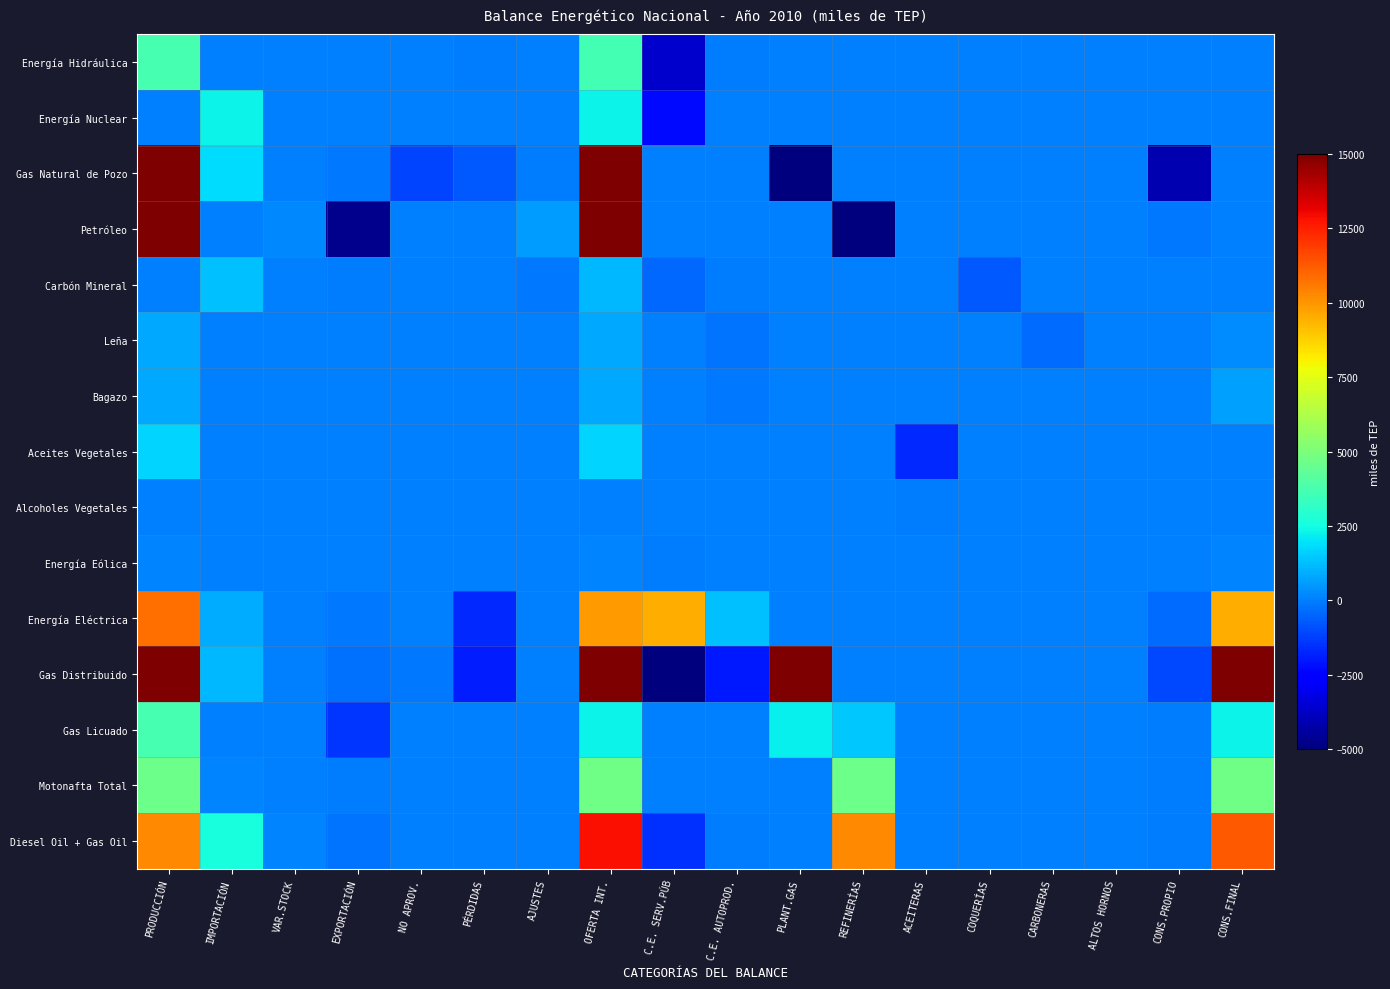

Reading left to right, transcribe all the data shown in this chart.

Energía Hidráulica: PRODUCCIÓN=3680.5	IMPORTACIÓN=0.0	VAR.STOCK=0.0	EXPORTACIÓN=0.0	NO APROV.=0.0	PÉRDIDAS=-36.4	AJUSTES=0.0	OFERTA INT.=3644.0	C.E. SERV.PÚB=-3636.3	C.E. AUTOPROD.=-7.8	PLANT.GAS=0.0	REFINERÍAS=0.0	ACEITERAS=0.0	COQUERÍAS=0.0	CARBONERAS=0.0	ALTOS HORNOS=0.0	CONS.PROPIO=0.0	CONS.FINAL=0.0
Energía Nuclear: PRODUCCIÓN=0.0	IMPORTACIÓN=2283.0	VAR.STOCK=0.0	EXPORTACIÓN=0.0	NO APROV.=0.0	PÉRDIDAS=0.0	AJUSTES=0.0	OFERTA INT.=2282.7	C.E. SERV.PÚB=-2282.7	C.E. AUTOPROD.=0.0	PLANT.GAS=0.0	REFINERÍAS=0.0	ACEITERAS=0.0	COQUERÍAS=0.0	CARBONERAS=0.0	ALTOS HORNOS=0.0	CONS.PROPIO=0.0	CONS.FINAL=0.0
Gas Natural de Pozo: PRODUCCIÓN=41501.0	IMPORTACIÓN=1826.8	VAR.STOCK=0.0	EXPORTACIÓN=-132.9	NO APROV.=-1148.9	PÉRDIDAS=-753.3	AJUSTES=-37.0	OFERTA INT.=41255.6	C.E. SERV.PÚB=0.0	C.E. AUTOPROD.=0.0	PLANT.GAS=-37116.4	REFINERÍAS=0.0	ACEITERAS=0.0	COQUERÍAS=0.0	CARBONERAS=0.0	ALTOS HORNOS=0.0	CONS.PROPIO=-4139.1	CONS.FINAL=0.0
Petróleo: PRODUCCIÓN=30437.3	IMPORTACIÓN=0.0	VAR.STOCK=173.0	EXPORTACIÓN=-4727.5	NO APROV.=0.0	PÉRDIDAS=0.0	AJUSTES=578.0	OFERTA INT.=26460.8	C.E. SERV.PÚB=0.0	C.E. AUTOPROD.=0.0	PLANT.GAS=0.0	REFINERÍAS=-26345.4	ACEITERAS=0.0	COQUERÍAS=0.0	CARBONERAS=0.0	ALTOS HORNOS=0.0	CONS.PROPIO=-115.0	CONS.FINAL=0.4
Carbón Mineral: PRODUCCIÓN=35.1	IMPORTACIÓN=1252.5	VAR.STOCK=22.1	EXPORTACIÓN=-26.3	NO APROV.=0.0	PÉRDIDAS=0.0	AJUSTES=-125.0	OFERTA INT.=1158.4	C.E. SERV.PÚB=-424.7	C.E. AUTOPROD.=-14.2	PLANT.GAS=0.0	REFINERÍAS=0.0	ACEITERAS=0.0	COQUERÍAS=-708.1	CARBONERAS=0.0	ALTOS HORNOS=0.0	CONS.PROPIO=0.0	CONS.FINAL=11.4
Leña: PRODUCCIÓN=815.8	IMPORTACIÓN=0.0	VAR.STOCK=0.0	EXPORTACIÓN=0.0	NO APROV.=0.0	PÉRDIDAS=0.0	AJUSTES=0.0	OFERTA INT.=815.8	C.E. SERV.PÚB=0.0	C.E. AUTOPROD.=-176.4	PLANT.GAS=0.0	REFINERÍAS=0.0	ACEITERAS=0.0	COQUERÍAS=0.0	CARBONERAS=-388.6	ALTOS HORNOS=0.0	CONS.PROPIO=0.0	CONS.FINAL=250.8
Bagazo: PRODUCCIÓN=850.0	IMPORTACIÓN=0.0	VAR.STOCK=0.0	EXPORTACIÓN=0.0	NO APROV.=0.0	PÉRDIDAS=0.0	AJUSTES=0.0	OFERTA INT.=850.0	C.E. SERV.PÚB=0.0	C.E. AUTOPROD.=-153.7	PLANT.GAS=0.0	REFINERÍAS=0.0	ACEITERAS=0.0	COQUERÍAS=0.0	CARBONERAS=0.0	ALTOS HORNOS=0.0	CONS.PROPIO=0.0	CONS.FINAL=696.3
Aceites Vegetales: PRODUCCIÓN=1717.3	IMPORTACIÓN=0.0	VAR.STOCK=0.0	EXPORTACIÓN=0.0	NO APROV.=0.0	PÉRDIDAS=0.0	AJUSTES=0.0	OFERTA INT.=1717.3	C.E. SERV.PÚB=0.0	C.E. AUTOPROD.=0.0	PLANT.GAS=0.0	REFINERÍAS=0.0	ACEITERAS=-1717.3	COQUERÍAS=0.0	CARBONERAS=0.0	ALTOS HORNOS=0.0	CONS.PROPIO=0.0	CONS.FINAL=0.0
Alcoholes Vegetales: PRODUCCIÓN=65.2	IMPORTACIÓN=0.0	VAR.STOCK=0.0	EXPORTACIÓN=0.0	NO APROV.=0.0	PÉRDIDAS=0.0	AJUSTES=0.0	OFERTA INT.=65.2	C.E. SERV.PÚB=0.0	C.E. AUTOPROD.=0.0	PLANT.GAS=0.0	REFINERÍAS=0.0	ACEITERAS=-65.2	COQUERÍAS=0.0	CARBONERAS=0.0	ALTOS HORNOS=0.0	CONS.PROPIO=0.0	CONS.FINAL=0.0
Energía Eólica: PRODUCCIÓN=131.1	IMPORTACIÓN=0.0	VAR.STOCK=0.0	EXPORTACIÓN=0.0	NO APROV.=0.0	PÉRDIDAS=0.0	AJUSTES=0.0	OFERTA INT.=131.1	C.E. SERV.PÚB=-2.2	C.E. AUTOPROD.=0.0	PLANT.GAS=0.0	REFINERÍAS=0.0	ACEITERAS=0.0	COQUERÍAS=0.0	CARBONERAS=0.0	ALTOS HORNOS=0.0	CONS.PROPIO=0.0	CONS.FINAL=128.9
Energía Eléctrica: PRODUCCIÓN=10835.3	IMPORTACIÓN=885.7	VAR.STOCK=0.0	EXPORTACIÓN=-146.2	NO APROV.=0.0	PÉRDIDAS=-1713.4	AJUSTES=0.0	OFERTA INT.=9861.4	C.E. SERV.PÚB=9517.0	C.E. AUTOPROD.=1318.3	PLANT.GAS=0.0	REFINERÍAS=0.0	ACEITERAS=0.0	COQUERÍAS=0.0	CARBONERAS=0.0	ALTOS HORNOS=0.0	CONS.PROPIO=-352.1	CONS.FINAL=9509.3
Gas Distribuido: PRODUCCIÓN=32410.8	IMPORTACIÓN=1152.7	VAR.STOCK=0.8	EXPORTACIÓN=-258.6	NO APROV.=-114.0	PÉRDIDAS=-1917.8	AJUSTES=0.0	OFERTA INT.=31274.0	C.E. SERV.PÚB=-9561.1	C.E. AUTOPROD.=-2012.7	PLANT.GAS=32410.8	REFINERÍAS=0.0	ACEITERAS=0.0	COQUERÍAS=0.0	CARBONERAS=0.0	ALTOS HORNOS=0.0	CONS.PROPIO=-1083.5	CONS.FINAL=18616.7
Gas Licuado: PRODUCCIÓN=3729.4	IMPORTACIÓN=0.0	VAR.STOCK=34.6	EXPORTACIÓN=-1433.9	NO APROV.=0.0	PÉRDIDAS=0.0	AJUSTES=0.0	OFERTA INT.=2330.1	C.E. SERV.PÚB=0.0	C.E. AUTOPROD.=0.0	PLANT.GAS=2265.0	REFINERÍAS=1464.4	ACEITERAS=0.0	COQUERÍAS=0.0	CARBONERAS=0.0	ALTOS HORNOS=0.0	CONS.PROPIO=-37.4	CONS.FINAL=2292.7
Motonafta Total: PRODUCCIÓN=4620.1	IMPORTACIÓN=105.3	VAR.STOCK=0.0	EXPORTACIÓN=-13.4	NO APROV.=0.0	PÉRDIDAS=0.0	AJUSTES=0.0	OFERTA INT.=4712.0	C.E. SERV.PÚB=0.0	C.E. AUTOPROD.=0.0	PLANT.GAS=0.0	REFINERÍAS=4620.1	ACEITERAS=0.0	COQUERÍAS=0.0	CARBONERAS=0.0	ALTOS HORNOS=0.0	CONS.PROPIO=-0.0	CONS.FINAL=4712.0
Diesel Oil + Gas Oil: PRODUCCIÓN=10241.8	IMPORTACIÓN=2645.9	VAR.STOCK=127.7	EXPORTACIÓN=-194.4	NO APROV.=0.0	PÉRDIDAS=0.0	AJUSTES=0.0	OFERTA INT.=12821.1	C.E. SERV.PÚB=-1497.8	C.E. AUTOPROD.=-52.7	PLANT.GAS=0.0	REFINERÍAS=10241.8	ACEITERAS=0.0	COQUERÍAS=0.0	CARBONERAS=0.0	ALTOS HORNOS=0.0	CONS.PROPIO=-4.5	CONS.FINAL=11266.1